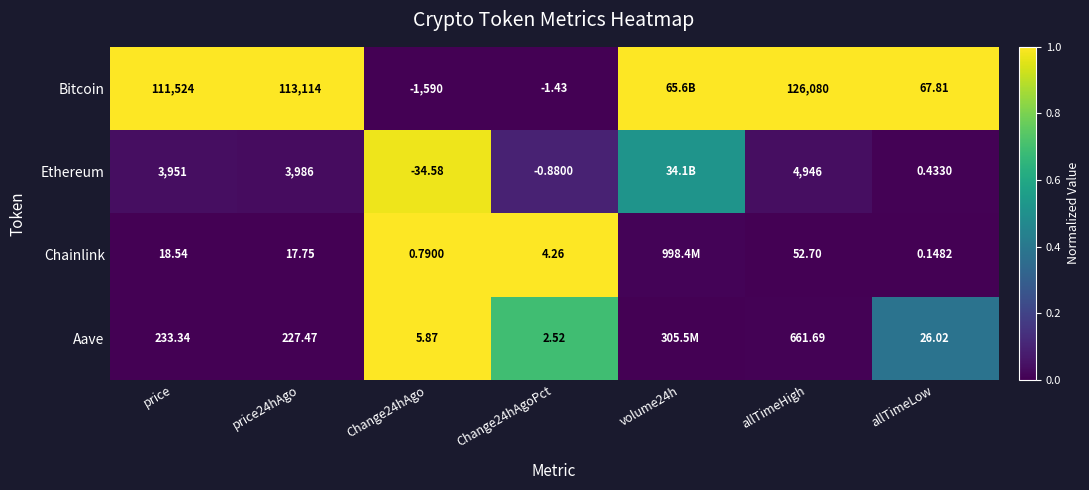

Which series changed the most between price24hAgo and allTimeLow?

Bitcoin